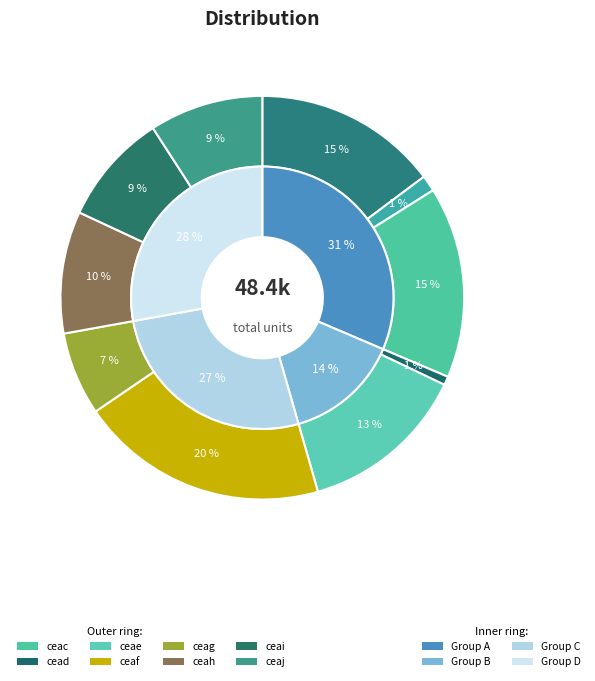

What is the largest slice in the pie chart?

ceaf